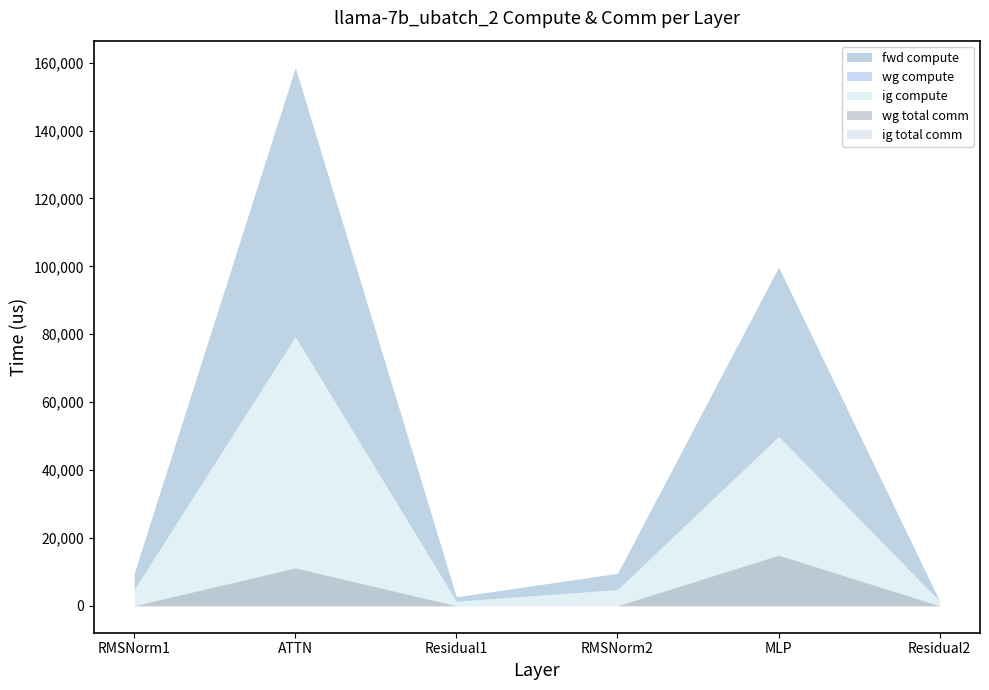

True or false: wg compute and ig compute intersect in this chart.

False